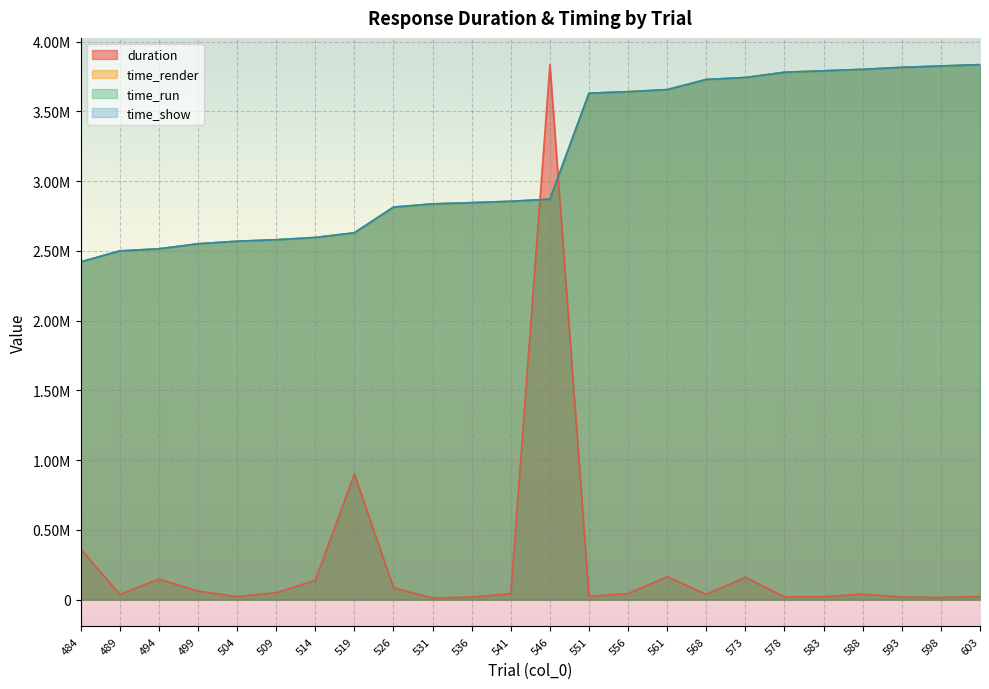

Reading right to left, list all the values displayed in this chart.

duration: 603=22133.5	598=15712.3	593=18217.6	588=39764.2	583=21496.9	578=19528.1	573=161098.7	568=38214.2	561=164974.7	556=43815.2	551=23845.8	546=3835231.3	541=43602.5	536=18546.9	531=11499.0	526=85701.2	519=900345.0	514=138627.6	509=49970.2	504=22111.4	499=61199.0	494=148058.4	489=37878.7	484=363864.4
time_render: 603=3835181.3	598=3825724.0	593=3815767.2	588=3801614.5	583=3791091.6	578=3780918.3	573=3742939.2	568=3729102.9	561=3656225.0	556=3641323.1	551=3630333.9	546=2870568.8	541=2855666.9	536=2845676.7	531=2837101.9	526=2813941.5	519=2629806.9	514=2596223.5	509=2580056.1	504=2569383.4	499=2551018.2	494=2514770.7	489=2500135.2	484=2421279.9
time_run: 603=3835186.4	598=3825726.4	593=3815771.4	588=3801616.8	583=3791093.4	578=3780920.2	573=3742940.9	568=3729105.2	561=3656227.1	556=3641324.7	551=3630335.8	546=2870570.2	541=2855685.4	536=2845679.8	531=2837103.5	526=2813944.1	519=2629808.8	514=2596224.9	509=2580057.8	504=2569384.9	499=2551021.9	494=2514772.3	489=2500136.7	484=2421282.5
time_show: 603=3835231.3	598=3825740.6	593=3815800.5	588=3801647.8	583=3791108.2	578=3780935.0	573=3742972.5	568=3729136.2	561=3656274.9	556=3641339.7	551=3630350.6	546=2870585.4	541=2855700.1	536=2845710.0	531=2837118.5	526=2813958.1	519=2629823.6	514=2596256.8	509=2580072.8	504=2569433.3	499=2551034.9	494=2514804.0	489=2500151.8	484=2421346.5